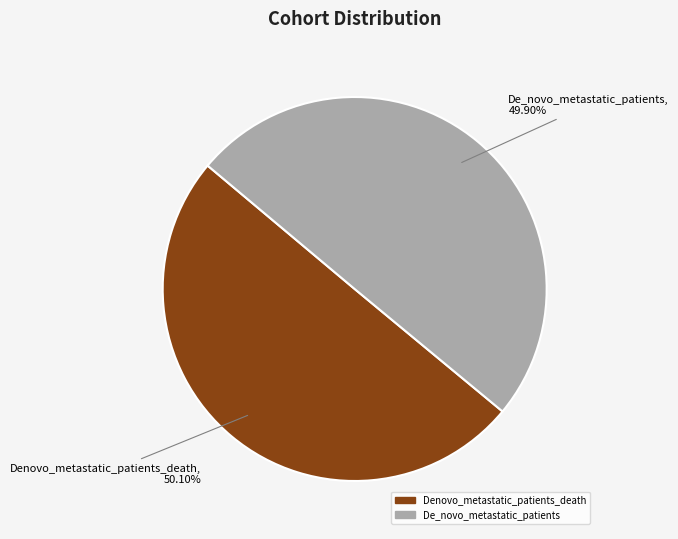

To the nearest percent, what portion does De_novo_metastatic_patients represent?

50%